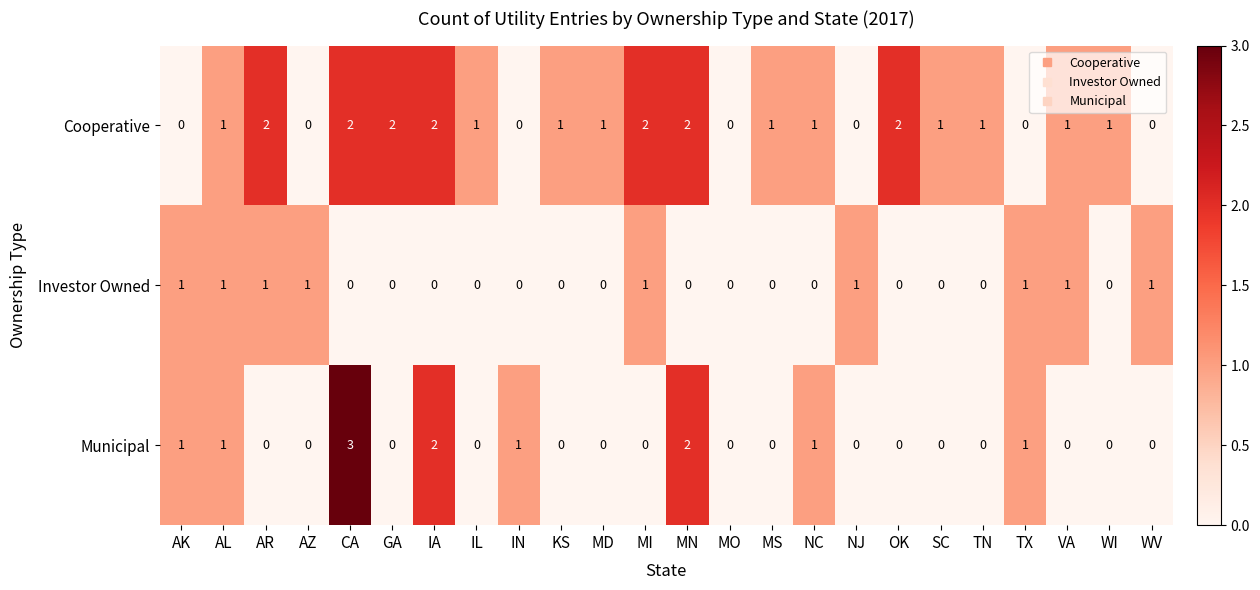

What is the sum of all Investor Owned values?

9